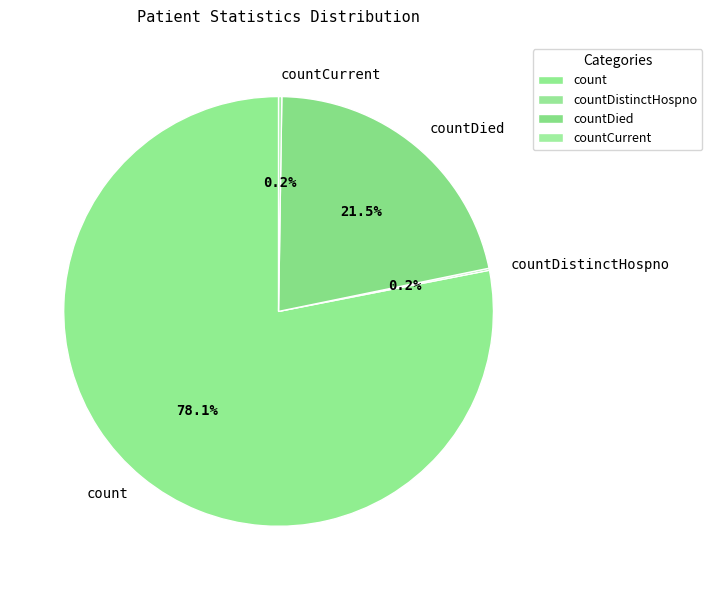

Is there any slice that represents more than half of the pie?

Yes